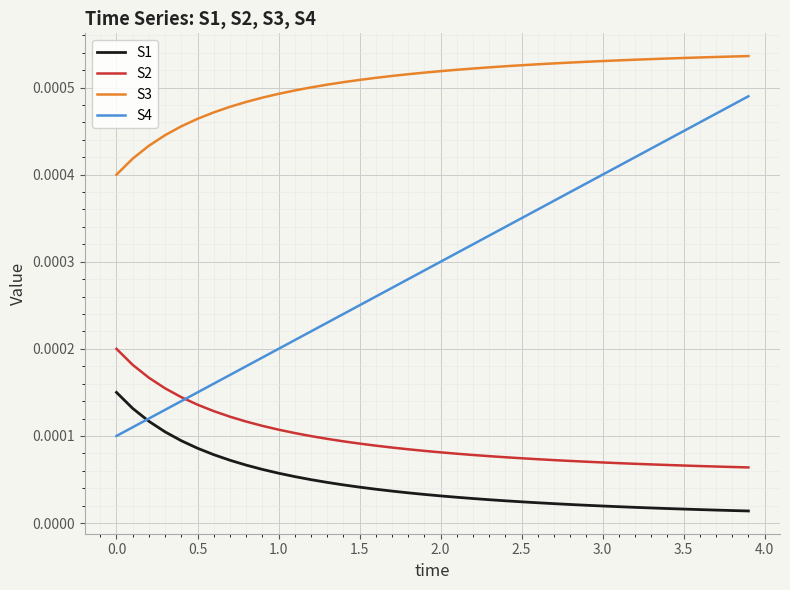

Which series has the widest spread of values?

S4